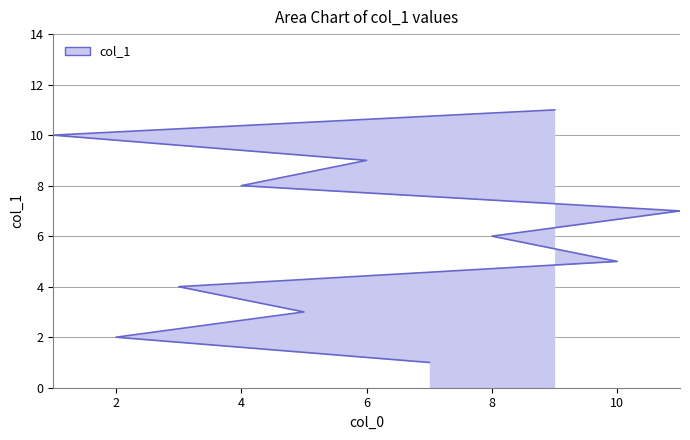

What is the label of the 3rd point from the right?

6